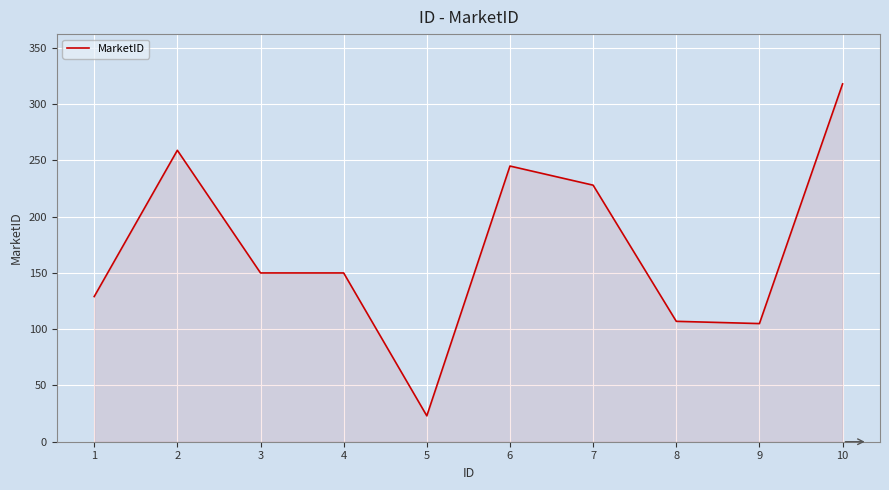

What is the maximum value shown in the chart?

318